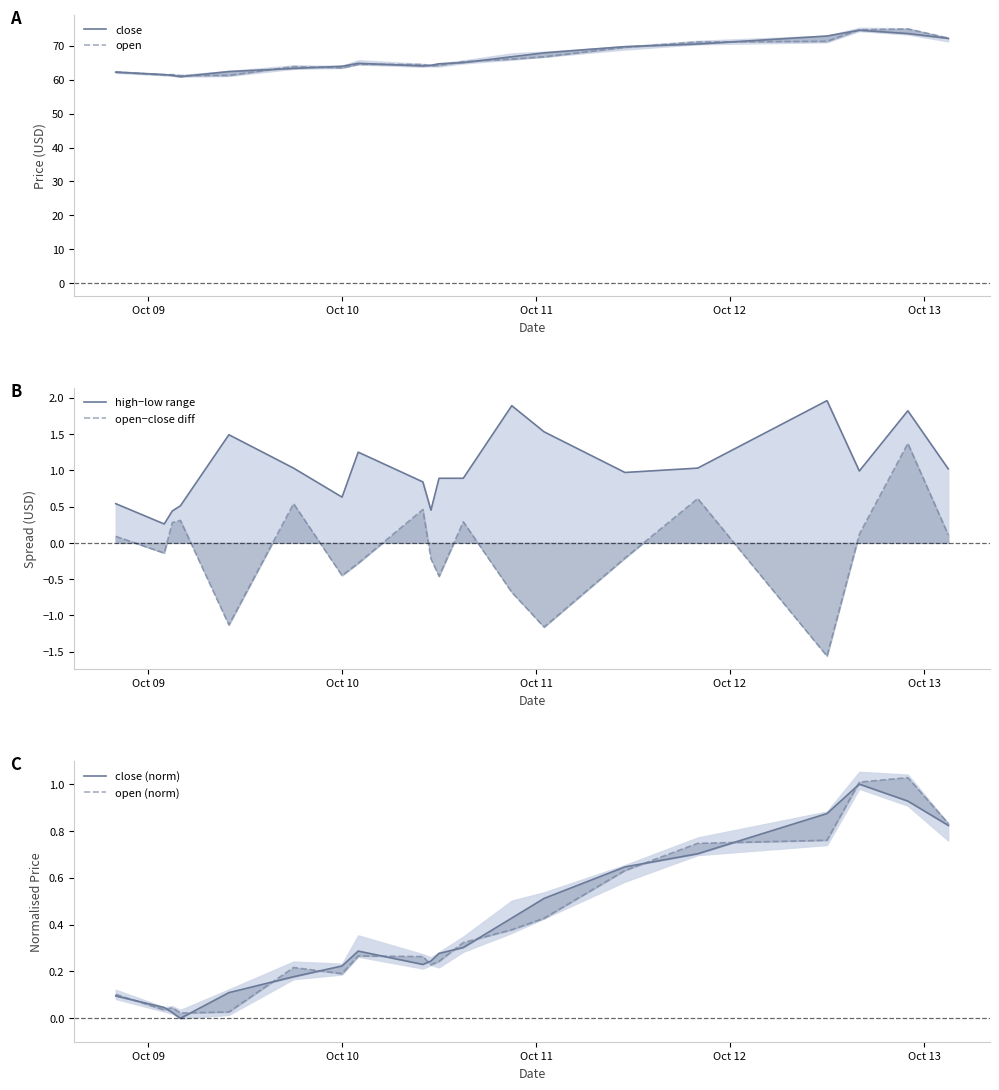

What are all the series names shown in the legend?

close, open, high−low range, open−close diff, close (norm), open (norm)